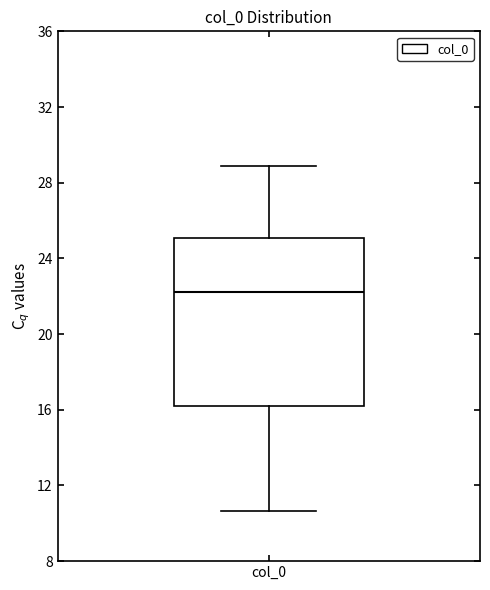

Where does the upper whisker of the box for col_0 end on the y-axis? The values are not printed on the chart, so give them approximately, as read against the axis.

29.0